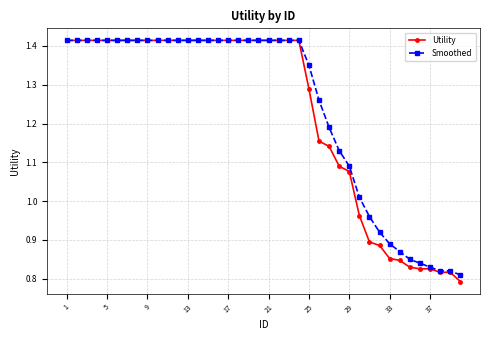

At how many categories does at least one series exceed 0?

40